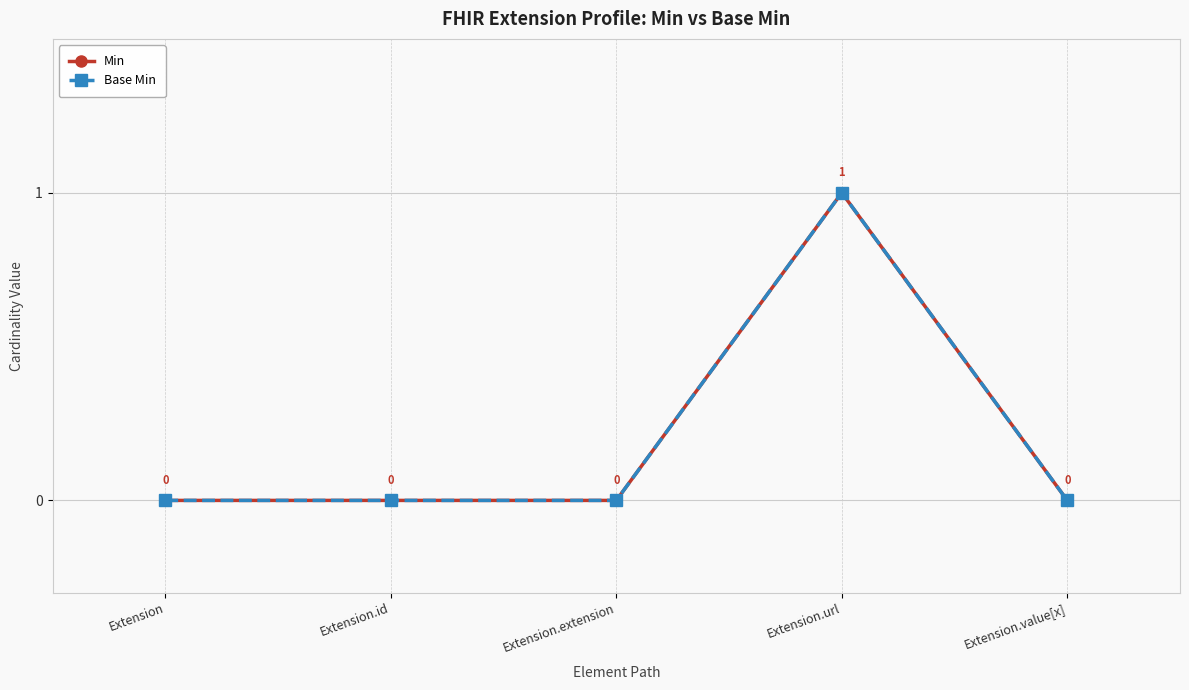

What is the label of the 4th point from the left?

Extension.url